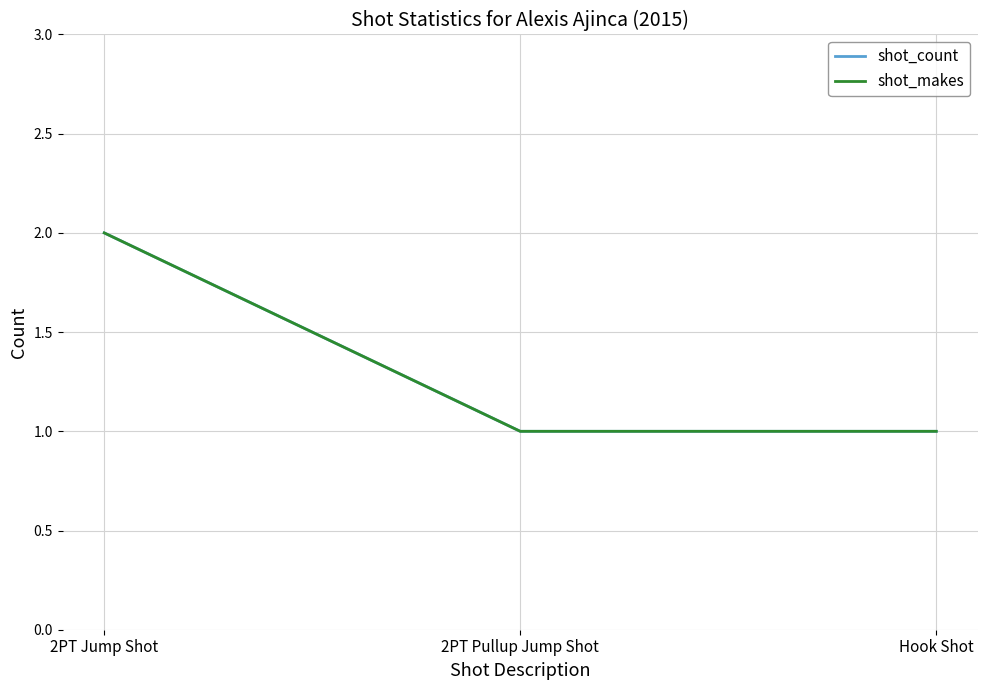

Reading left to right, transcribe all the data shown in this chart.

shot_count: 2PT Jump Shot=2	2PT Pullup Jump Shot=1	Hook Shot=1
shot_makes: 2PT Jump Shot=2	2PT Pullup Jump Shot=1	Hook Shot=1